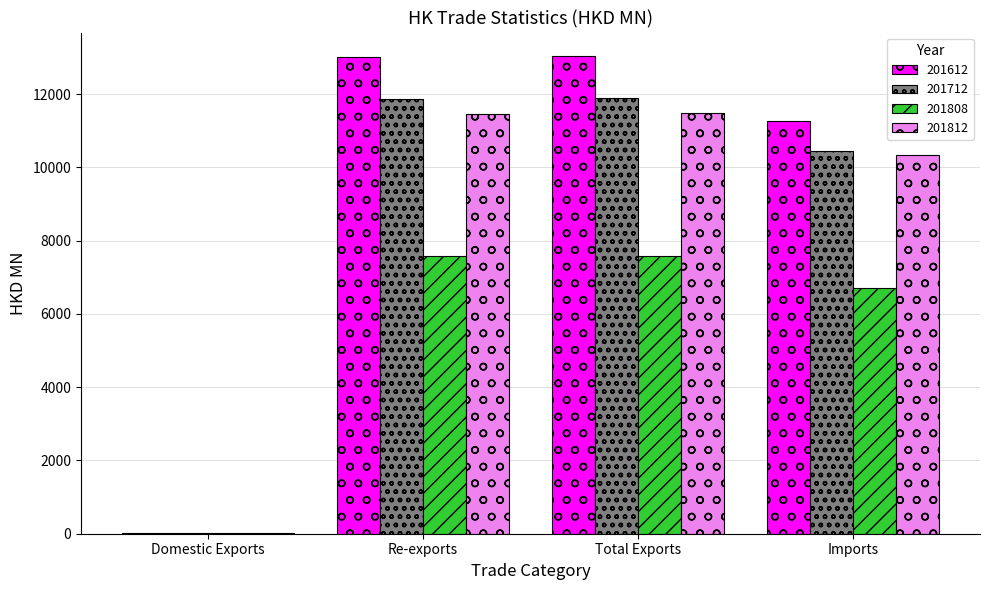

Which series has the largest range (max minus min)?

201612